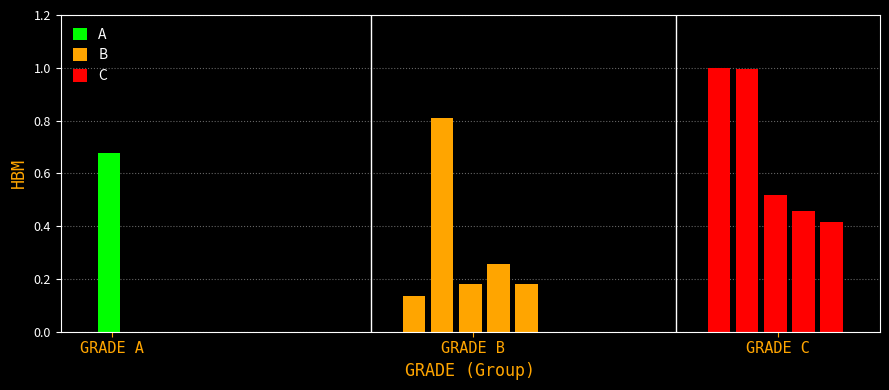

Which series has the largest total across all categories?

C